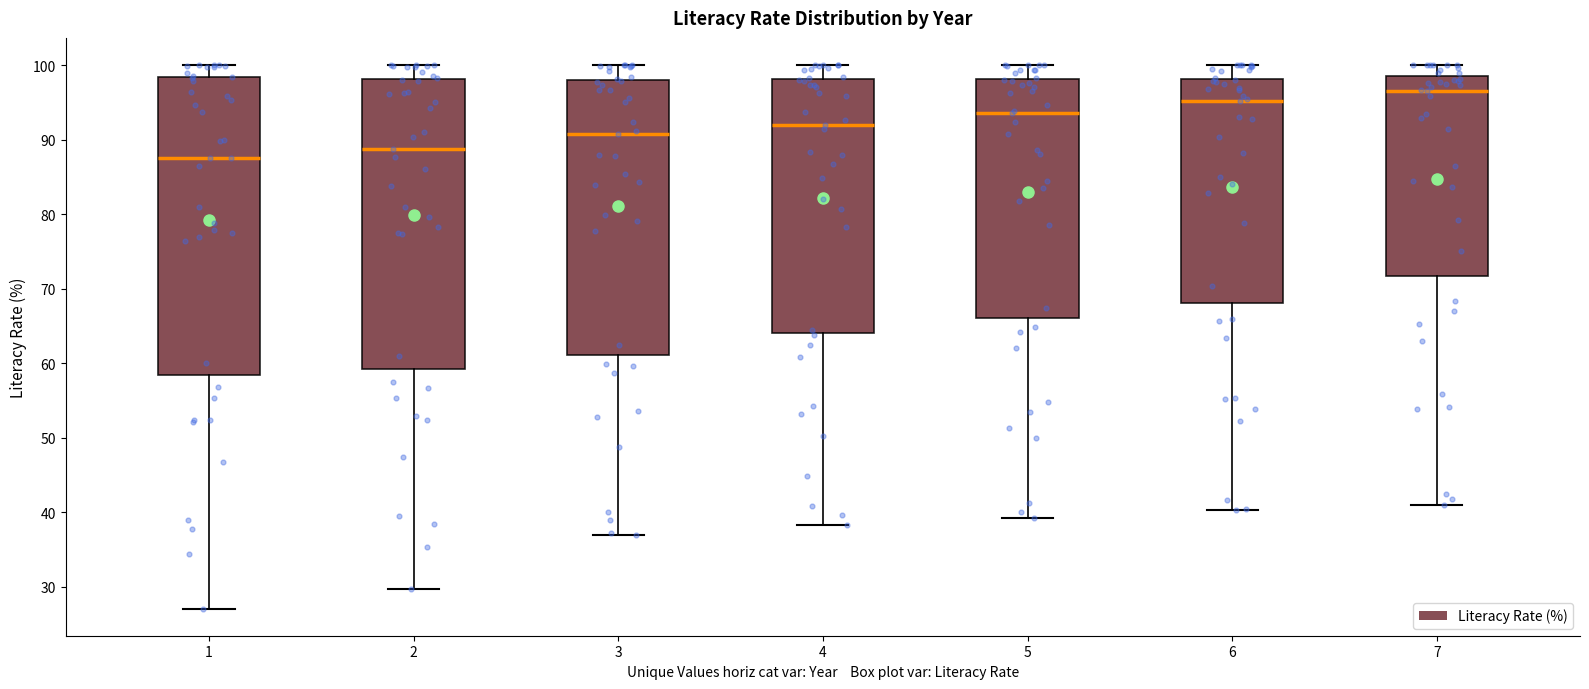

Reading left to right, transcribe this box plot: for each box, give where its median line is, the range the box spans, and where its two whiskers end, as read against the y-axis. The values are not printed on the chart, so give them approximately, as read against the axis.

1: median 88, box 58 to 98, whiskers 27 to 100
2: median 89, box 59 to 98, whiskers 30 to 100
3: median 91, box 61 to 98, whiskers 37 to 100
4: median 92, box 64 to 98, whiskers 38 to 100
5: median 94, box 66 to 98, whiskers 39 to 100
6: median 95, box 68 to 98, whiskers 40 to 100
7: median 97, box 72 to 99, whiskers 41 to 100